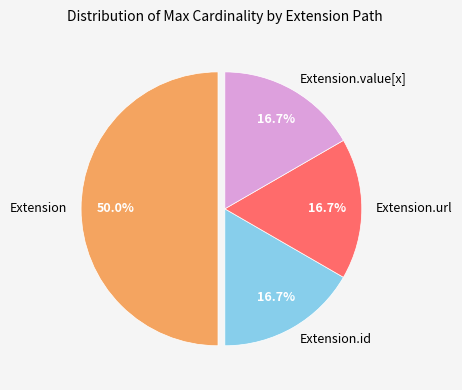

Does Extension.value[x] account for over 50% of the chart?

No